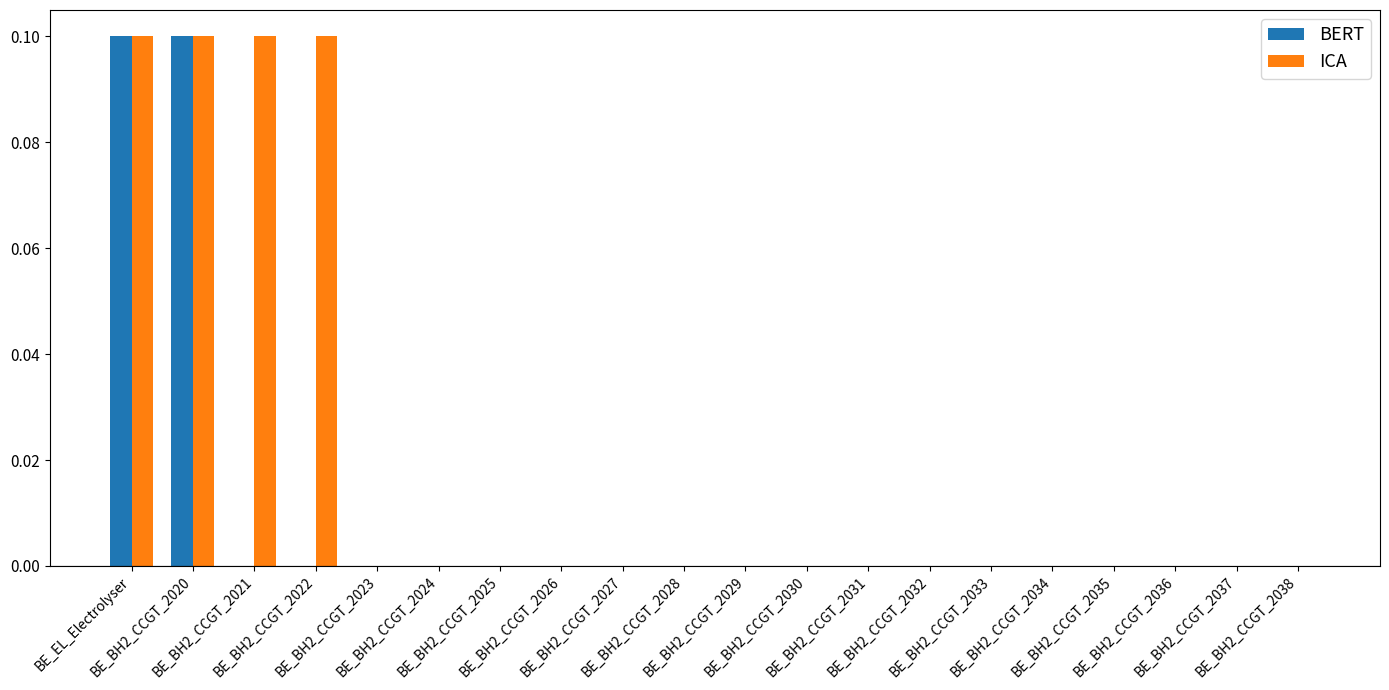

How many data points does each series have?

20